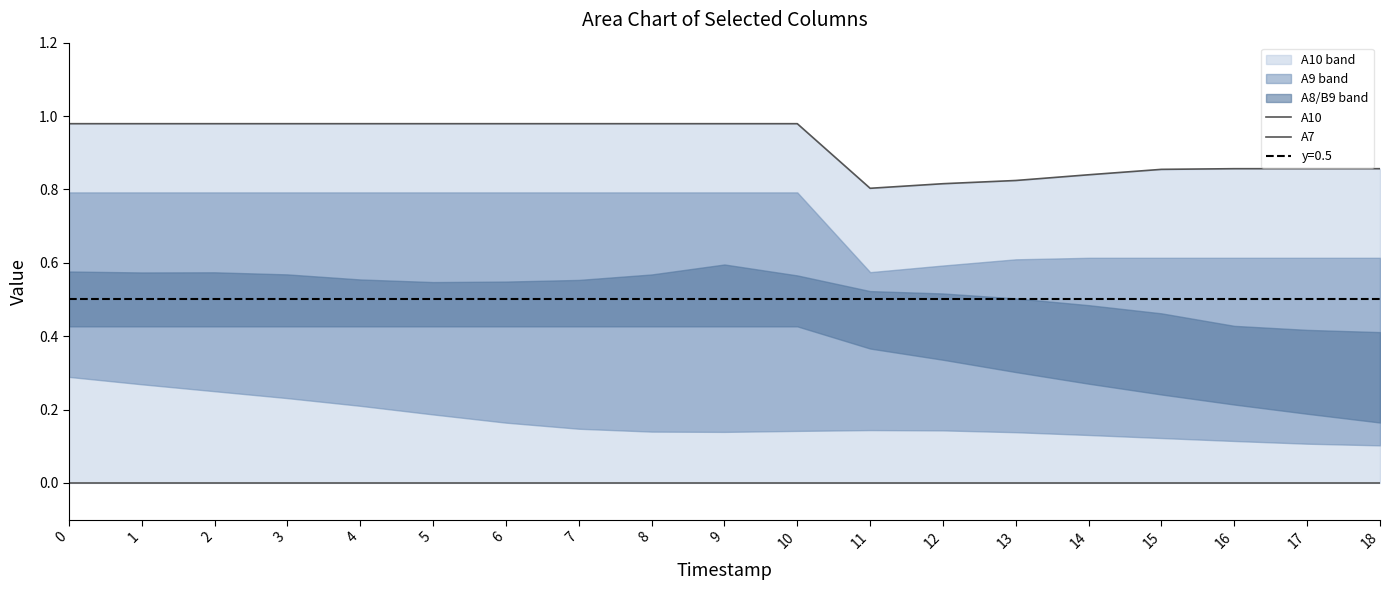

True or false: A10 and A7 intersect in this chart.

False